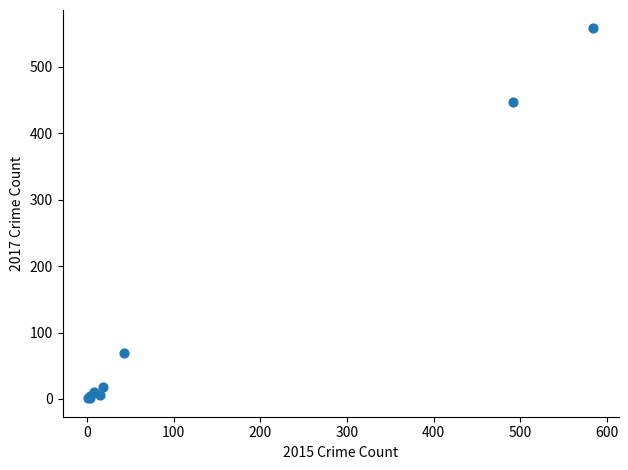

What Y value in the scatter plot is closest to 279?

447